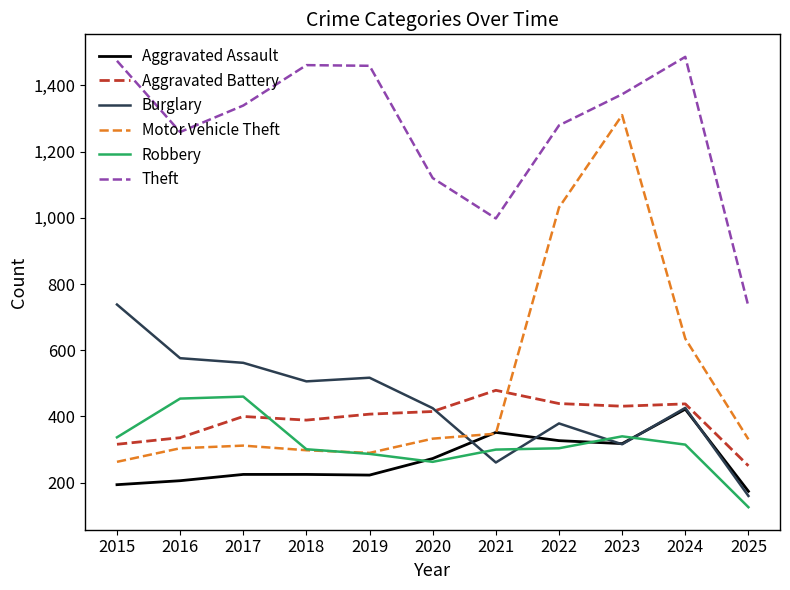

True or false: Theft and Aggravated Battery intersect in this chart.

False